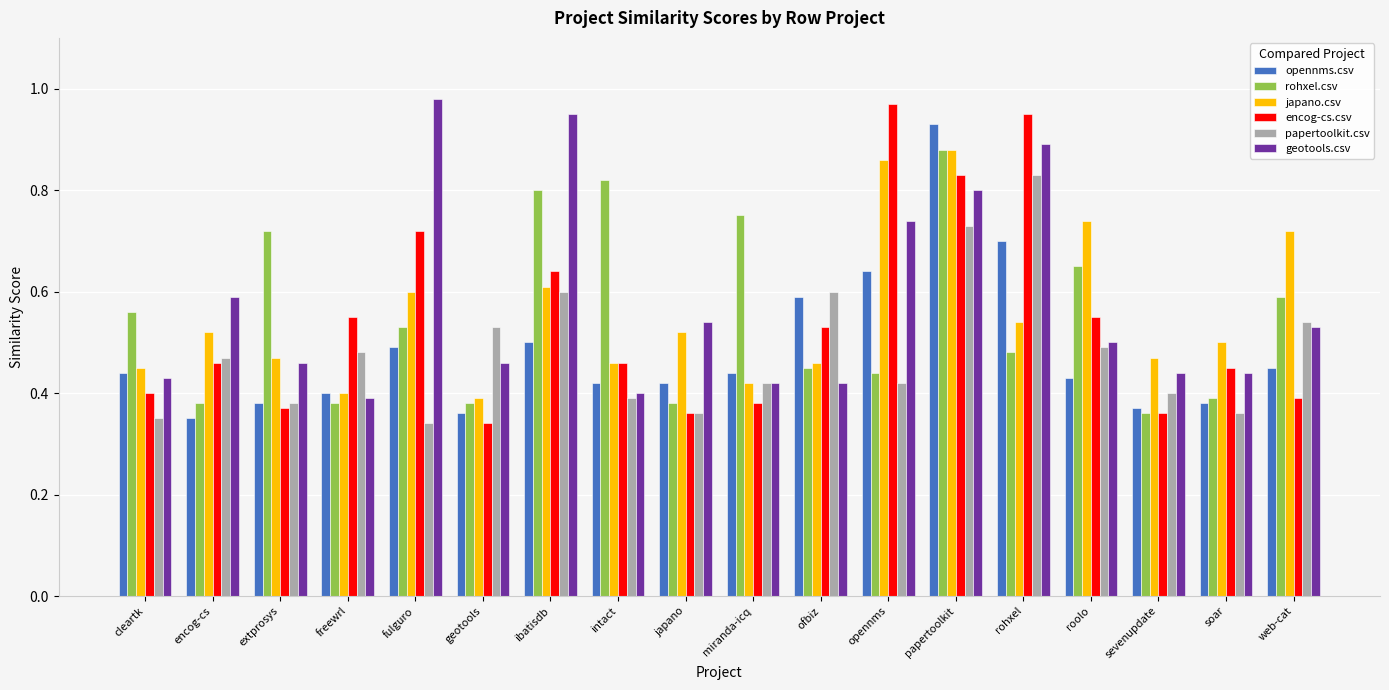

At rohxel, list the series in order from largest to smallest.

encog-cs.csv, geotools.csv, papertoolkit.csv, opennms.csv, japano.csv, rohxel.csv